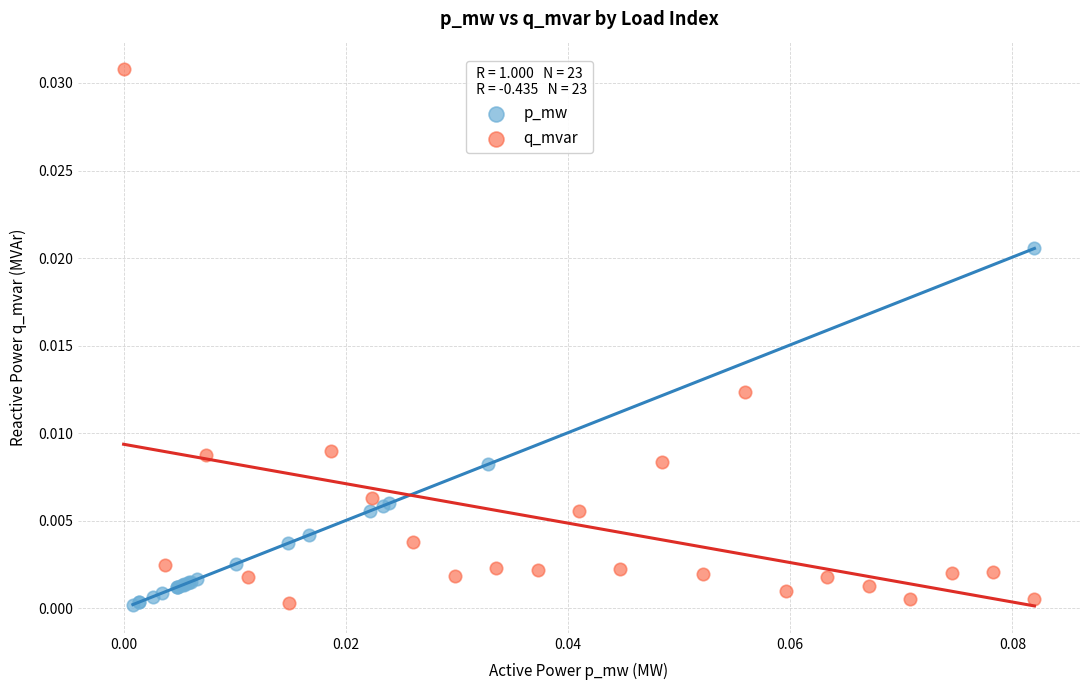

Which series has the widest spread of Y values?

q_mvar